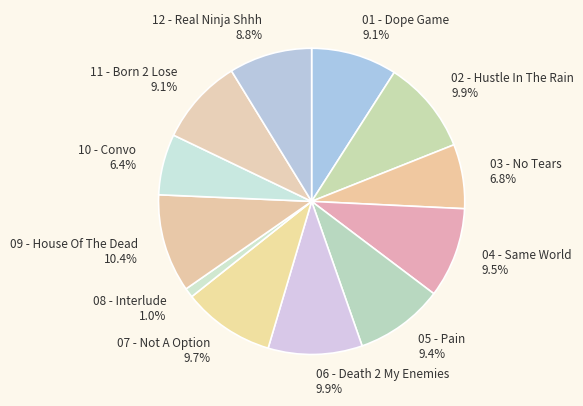

Count the number of slices in the pie.

12